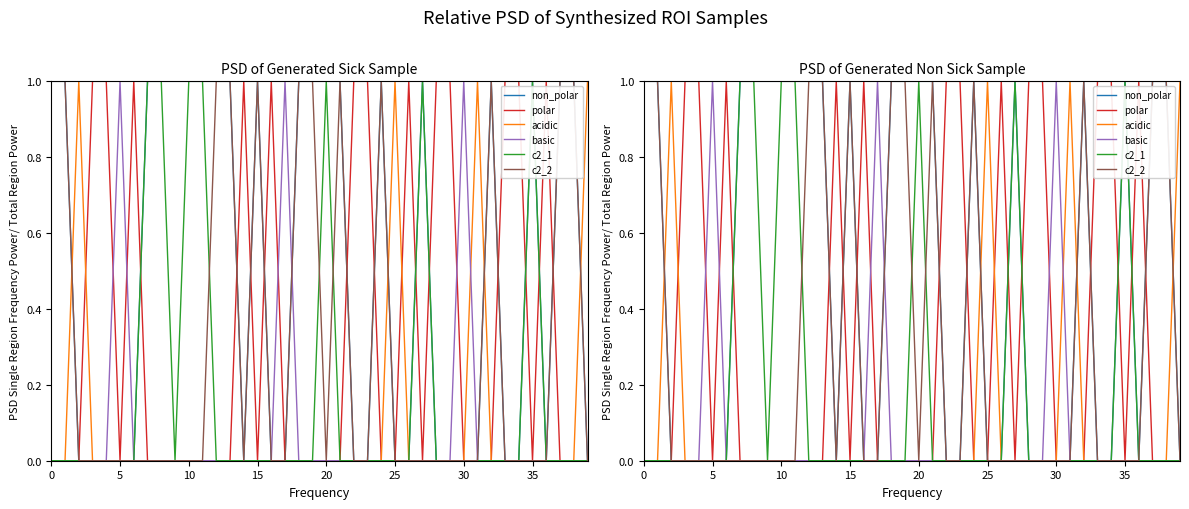

Which series has the largest total across all categories?

non_polar